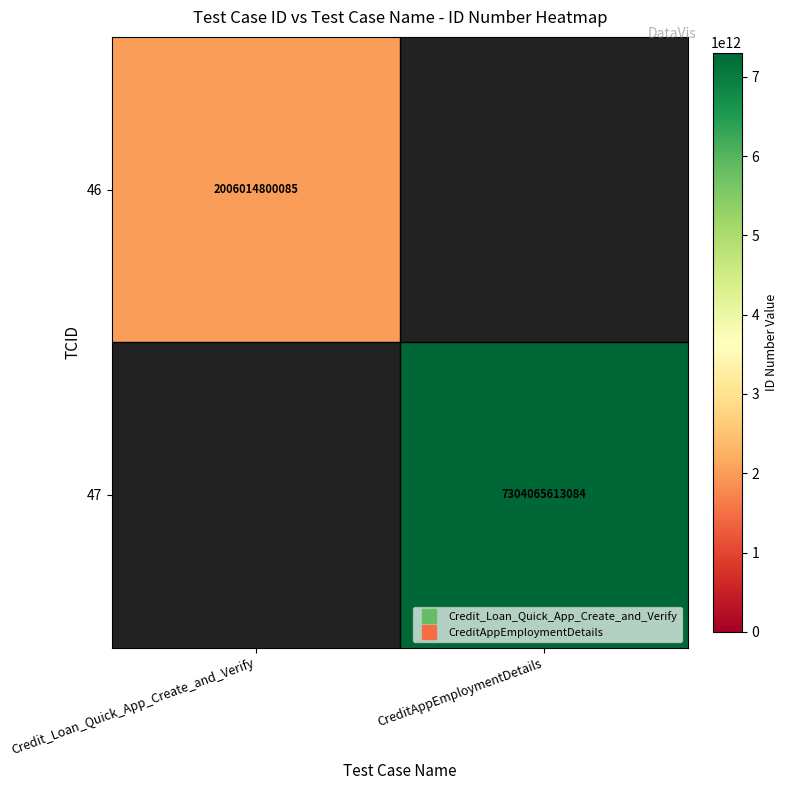

Rank the series at Credit_Loan_Quick_App_Create_and_Verify from lowest to highest value.

46, 47